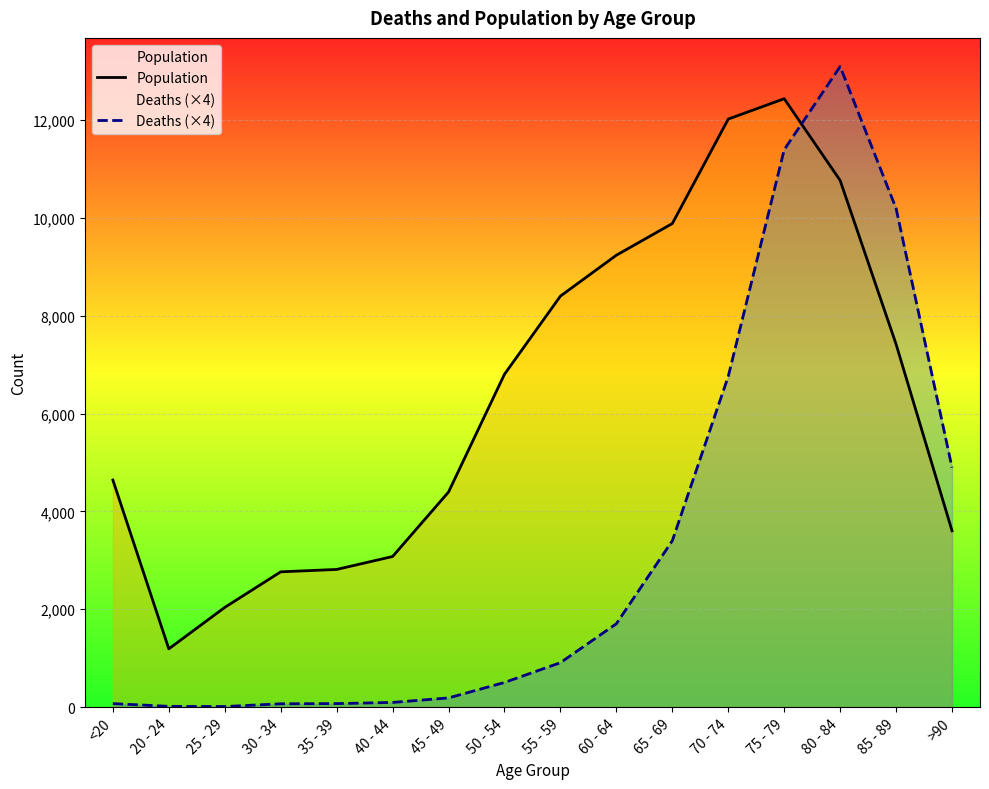

True or false: Population has a value of 2814 at 35 - 39.

True